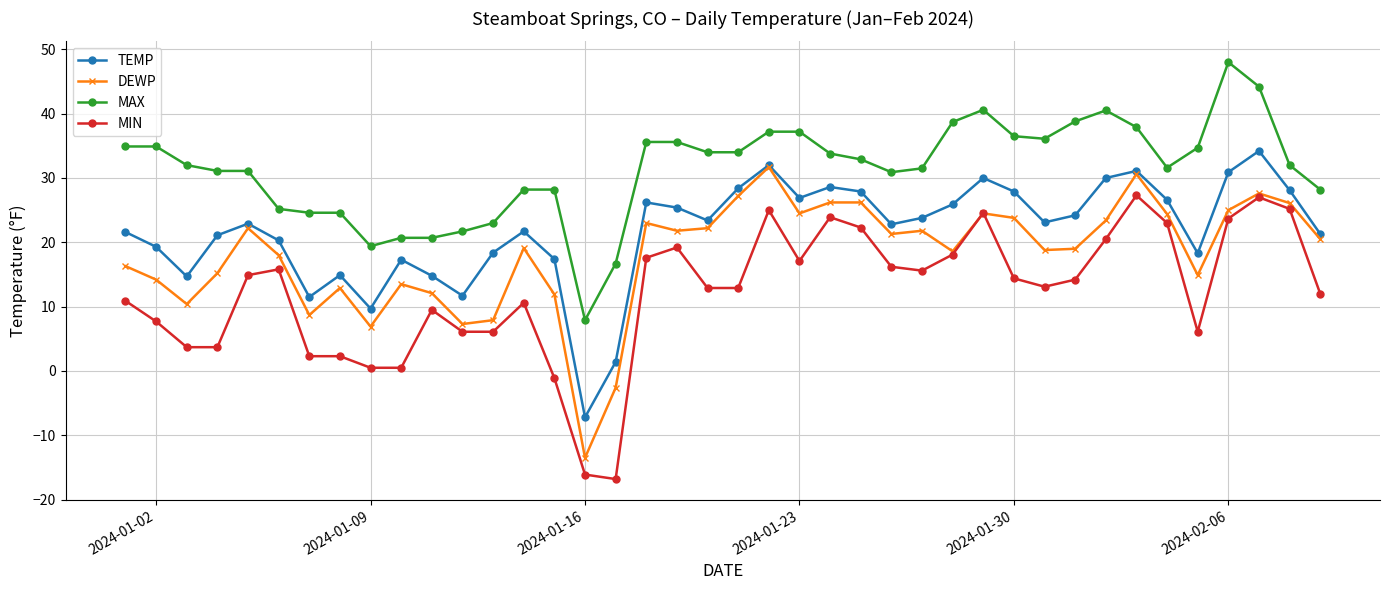

Rank the series by their average value, from highest to lowest.

MAX, TEMP, DEWP, MIN